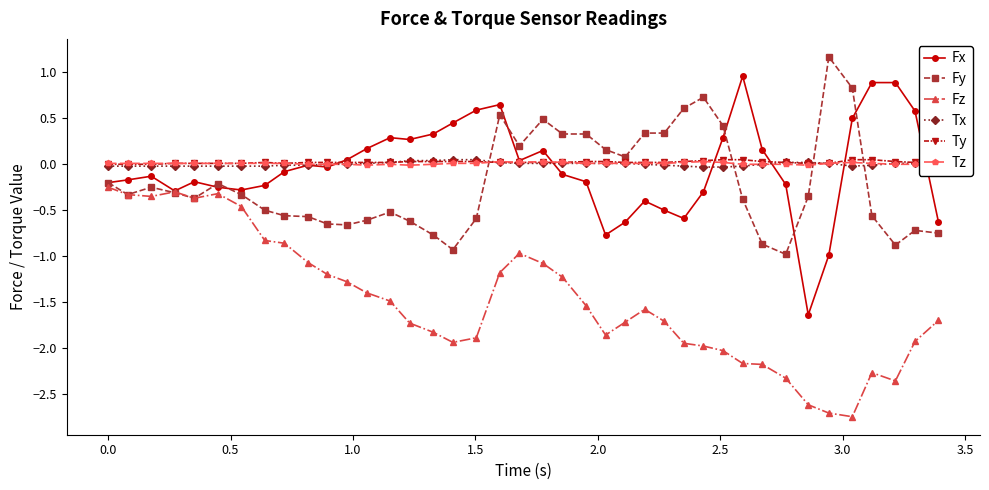

True or false: Fx has more than 2 points higher than both neighbors.

True